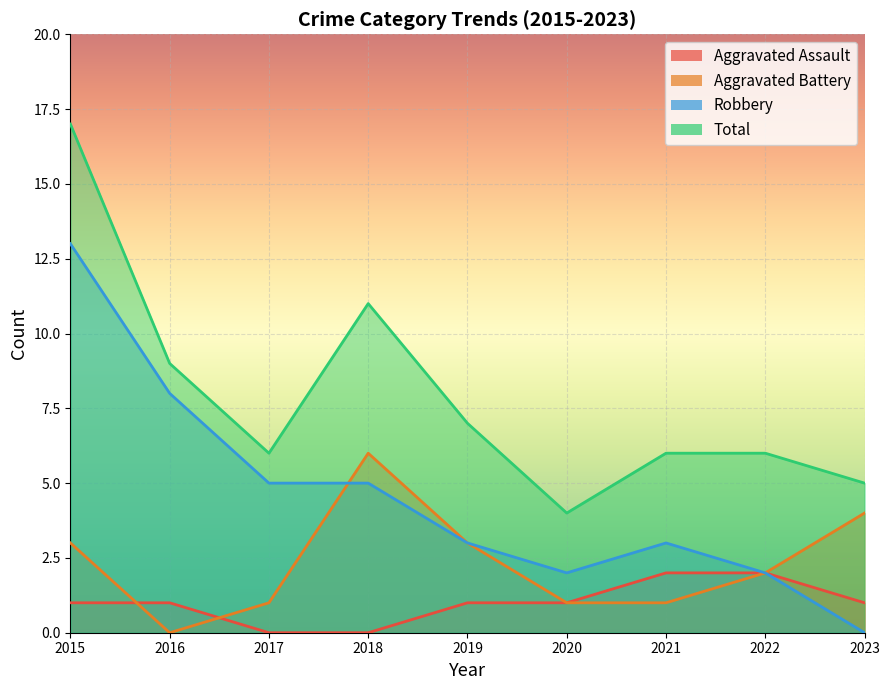

What is the spread (max minus min) of values at 2020?

3